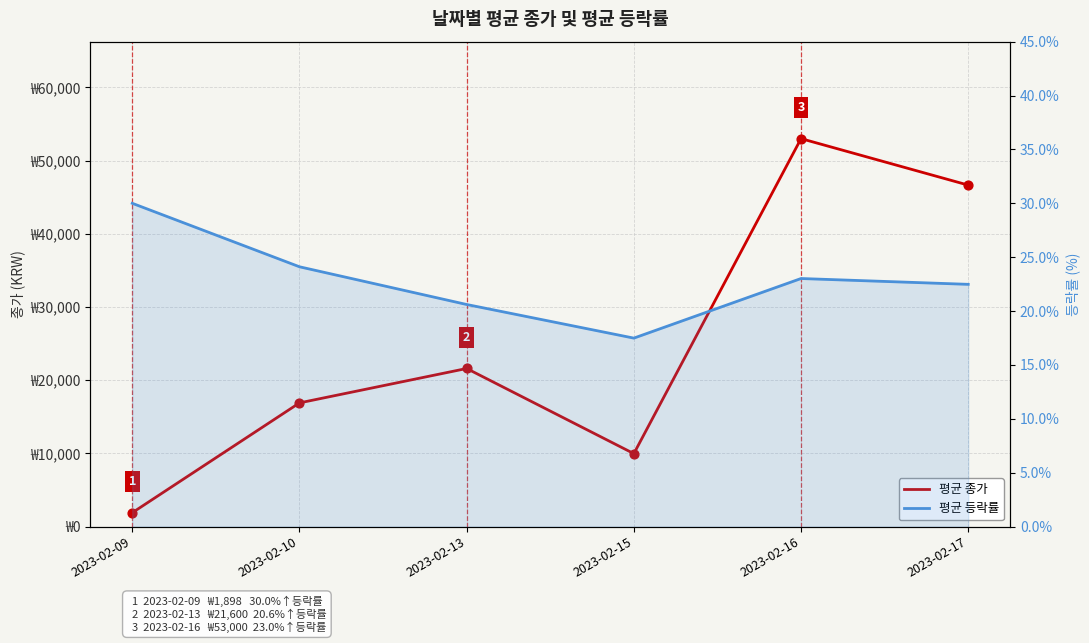

Which series has the largest total across all categories?

평균 종가